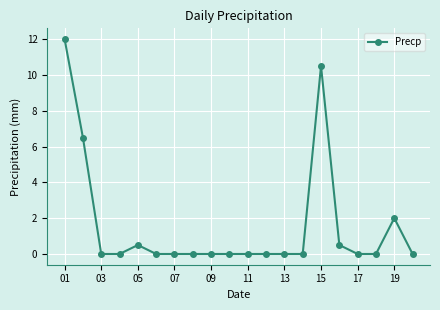

What is the value of the 1st point from the left?

12.0